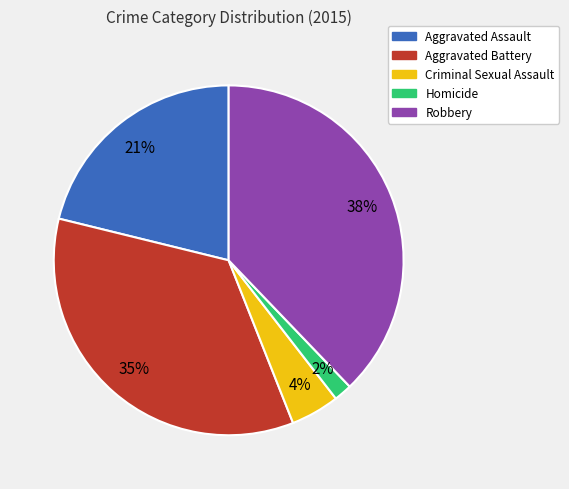

Do Robbery and Criminal Sexual Assault together represent more than half of the pie?

No